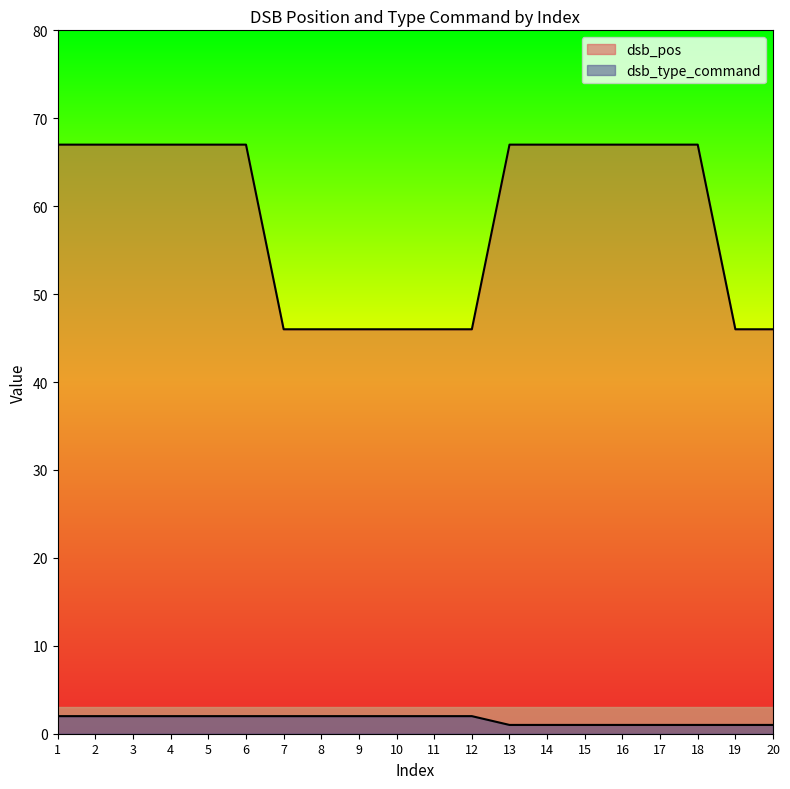

How many lines are shown in the chart?

2